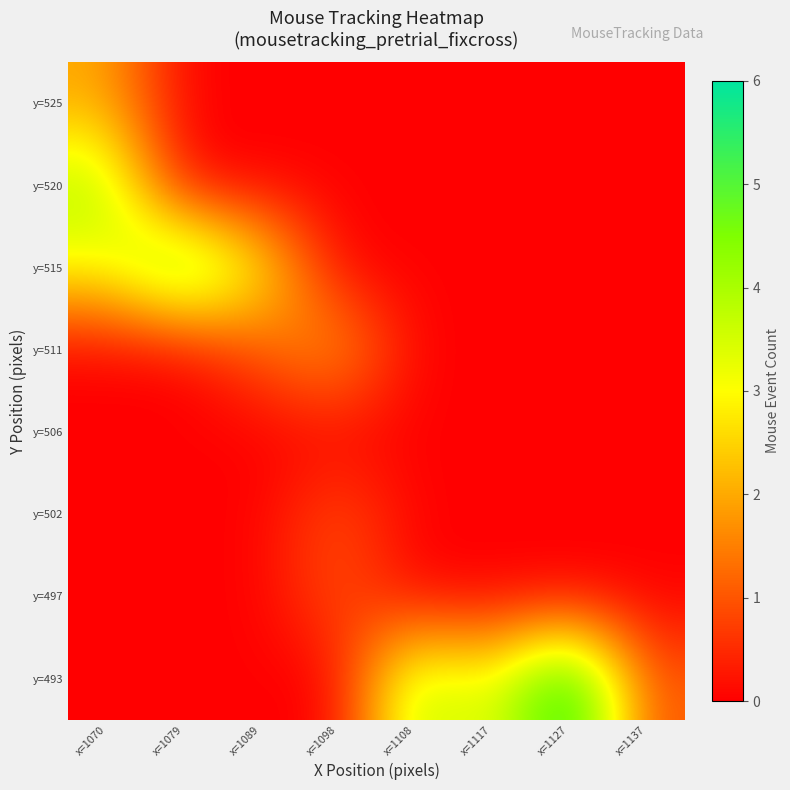

Which series has the largest range (max minus min)?

y=493